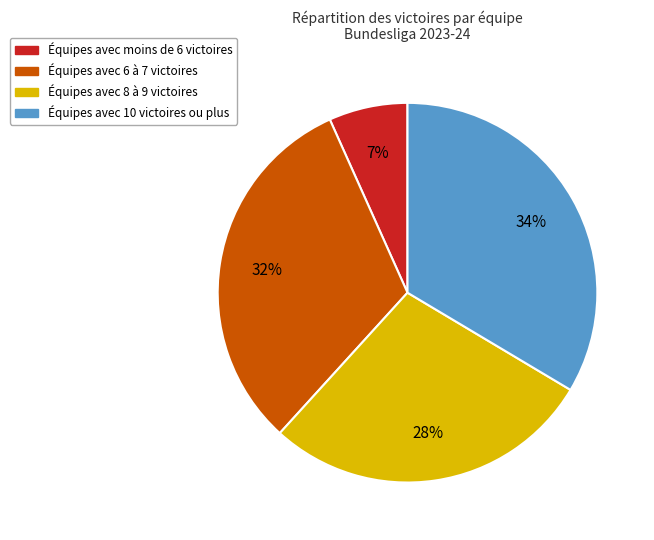

To the nearest percent, what is the average slice percentage?

25%